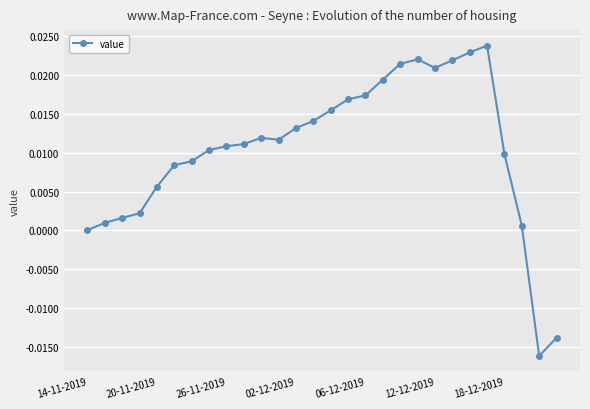

What is the sum of all values?

0.3